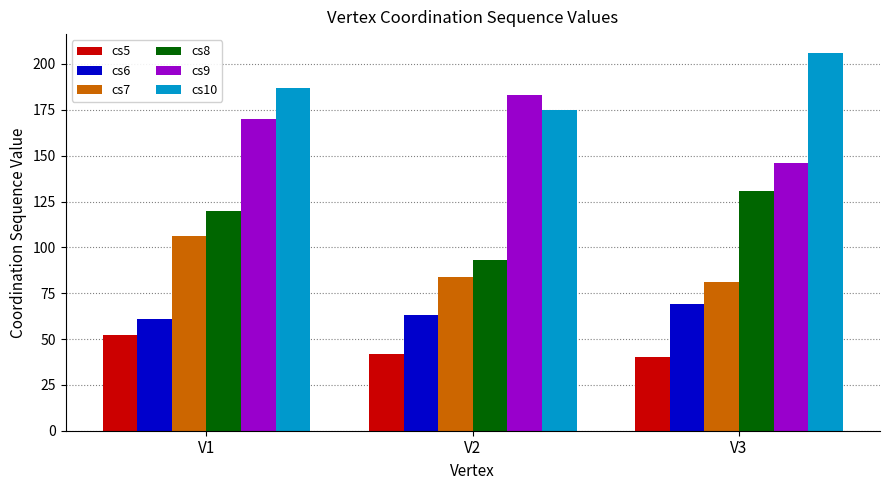

How many data points in cs5 are less than 42?

1